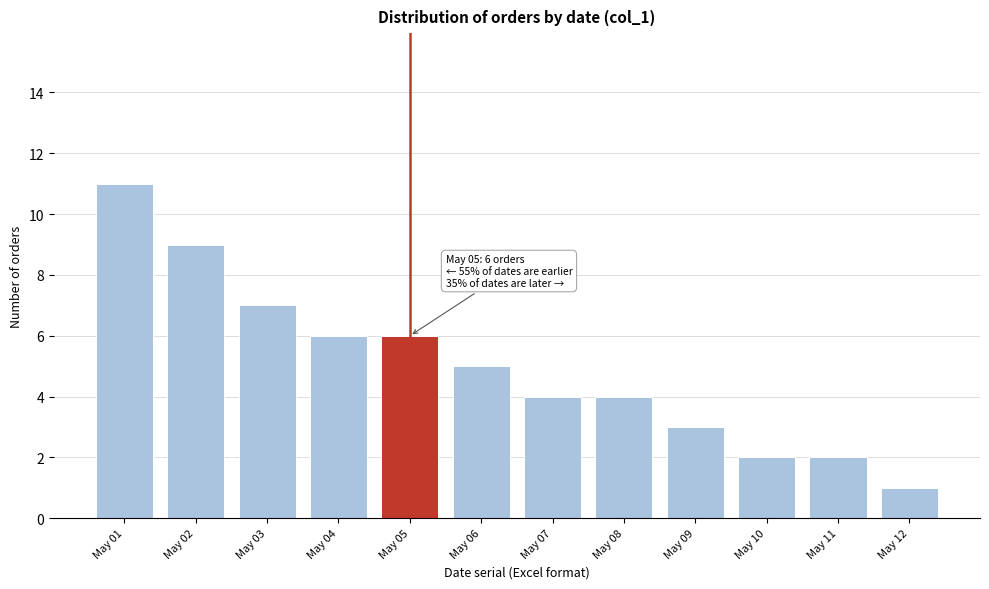

Reading left to right, extract all data points from this chart.

May 01=11	May 02=9	May 03=7	May 04=6	May 05=6	May 06=5	May 07=4	May 08=4	May 09=3	May 10=2	May 11=2	May 12=1